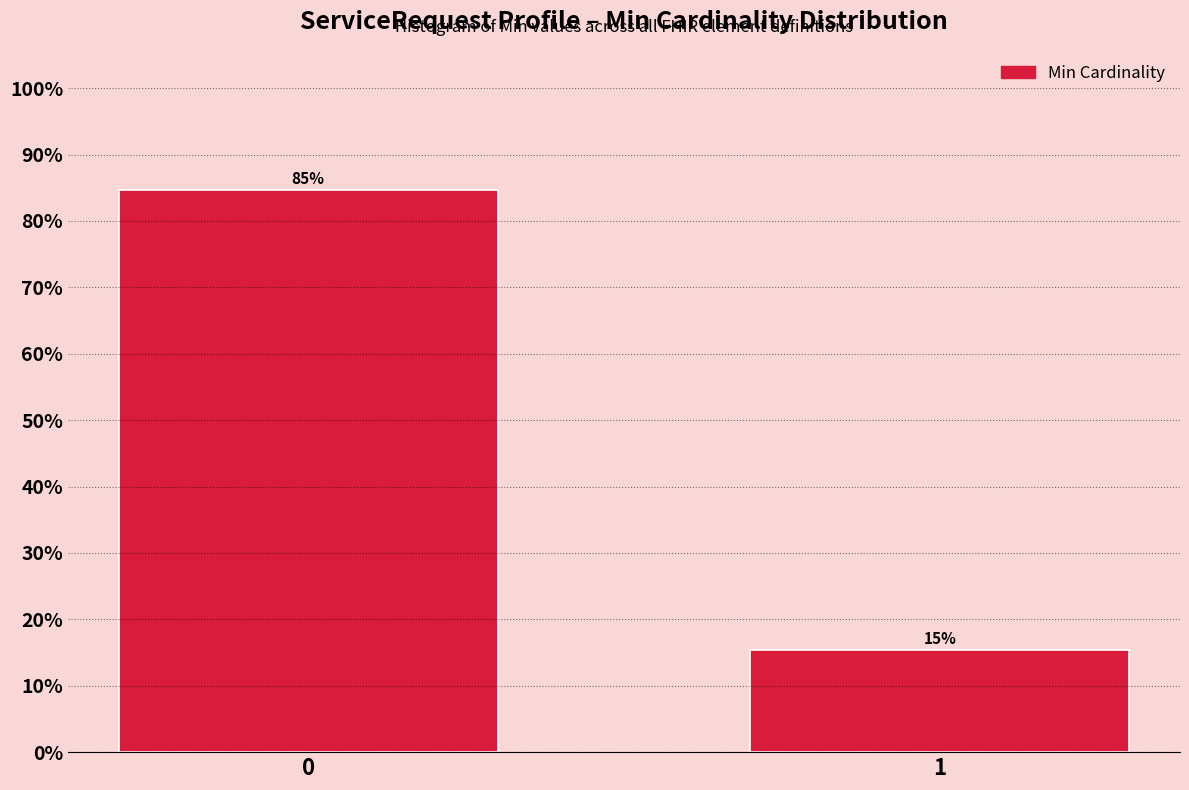

What is the smallest value displayed?

15.4